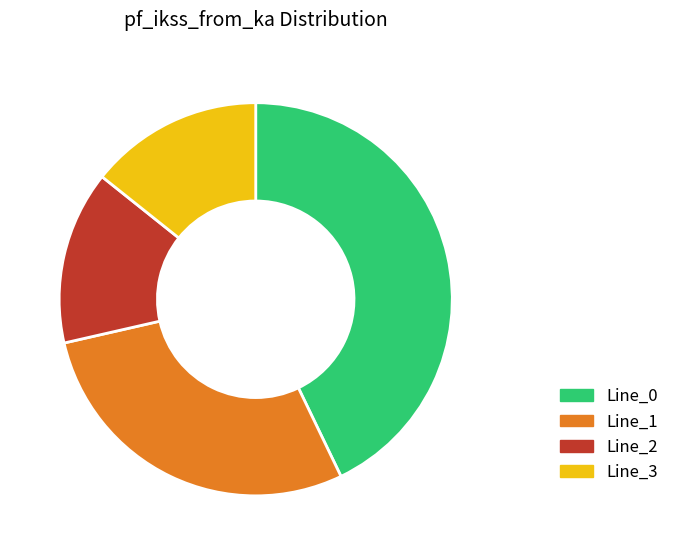

Does any single category account for the majority?

No